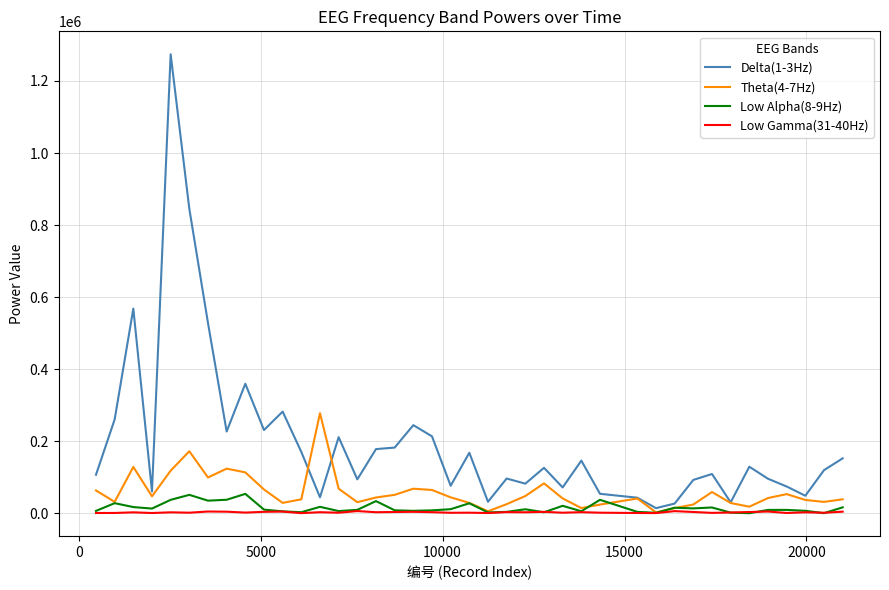

What is the maximum value shown in the chart?

1274114